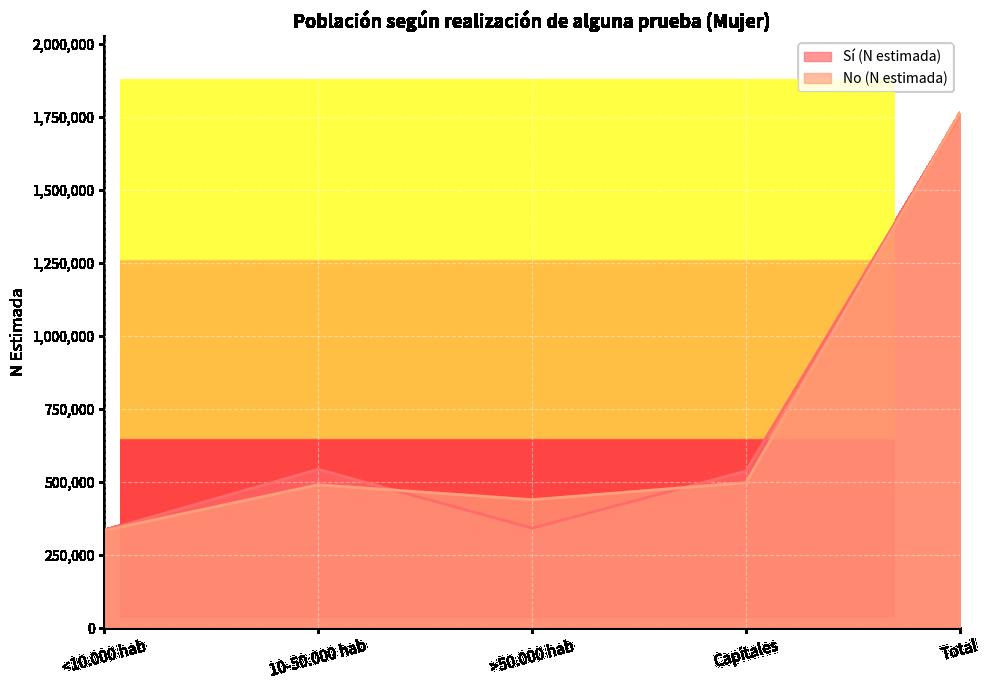

What is the average value of the No (N estimada) series?

704956